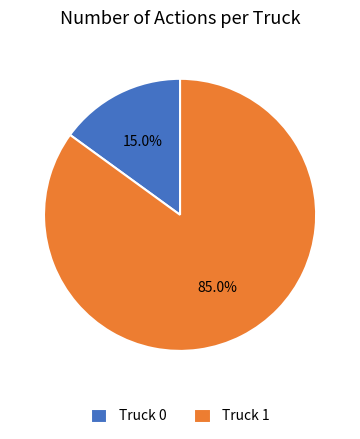

Count the number of slices in the pie.

2